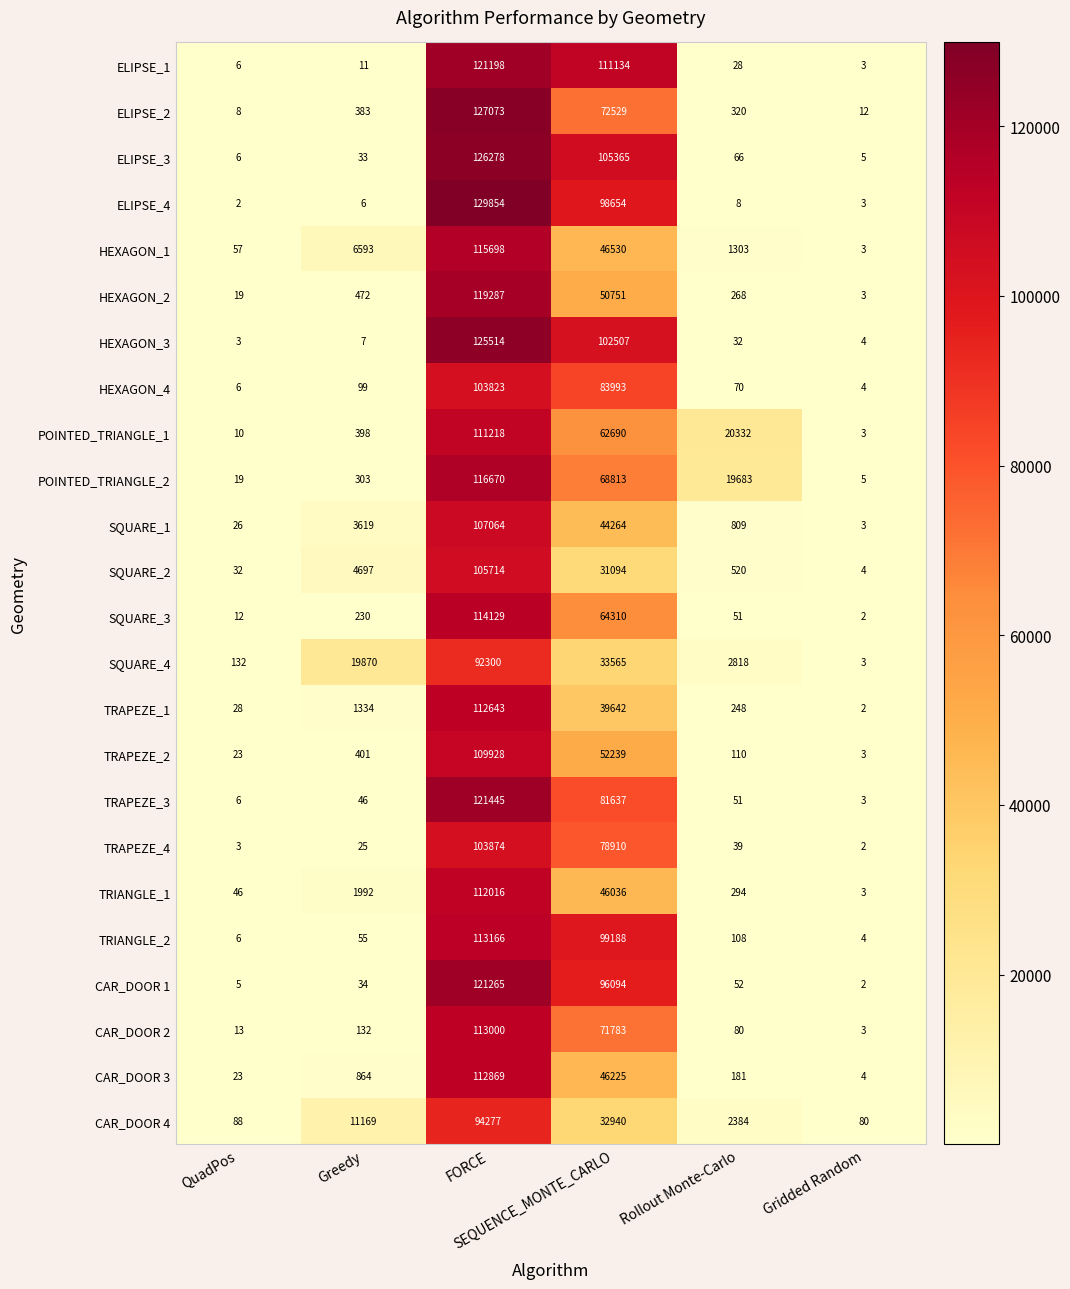

What is the minimum value for TRIANGLE_1?

3